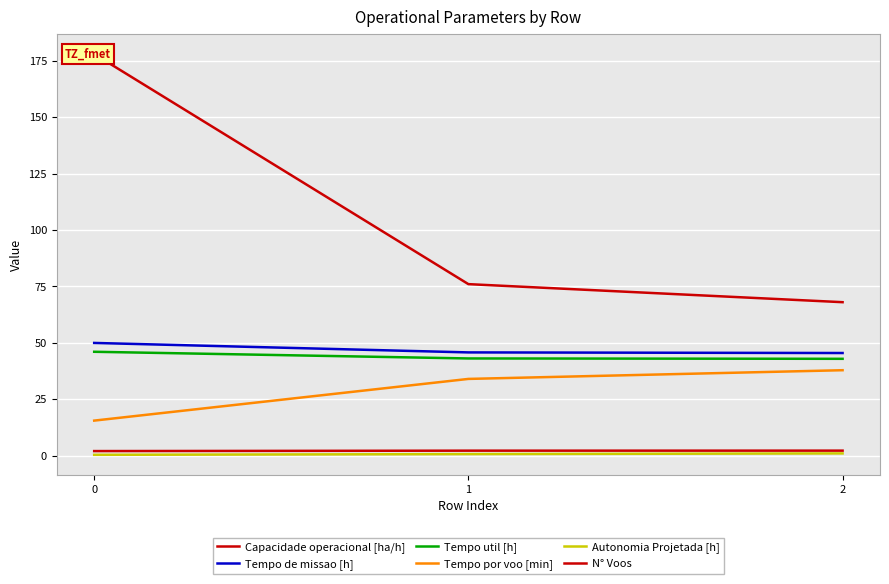

What is the lowest value of the Capacidade operacional [ha/h] series?

2.0